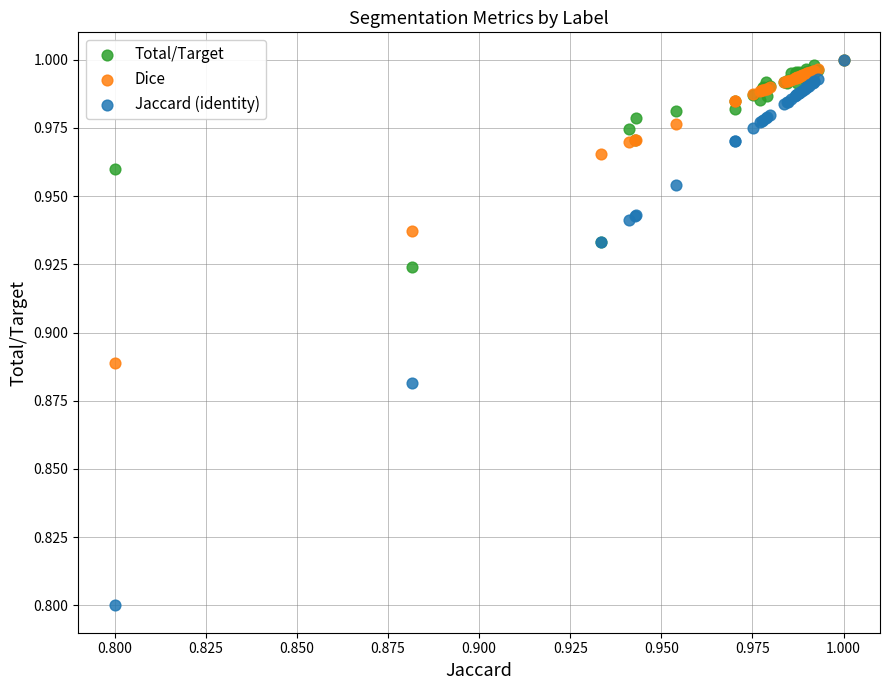

Across all series, what Y value is closest to 0?

0.8